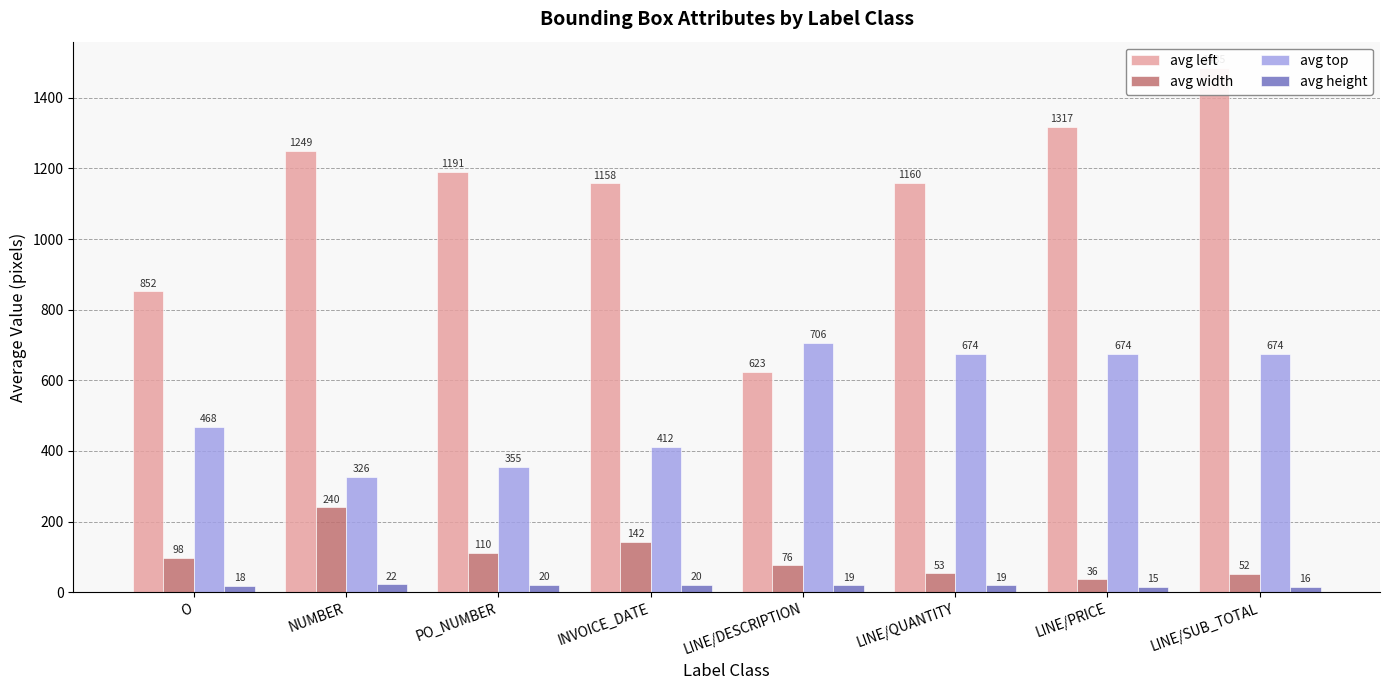

How many values in the avg left series are below 1191?

4